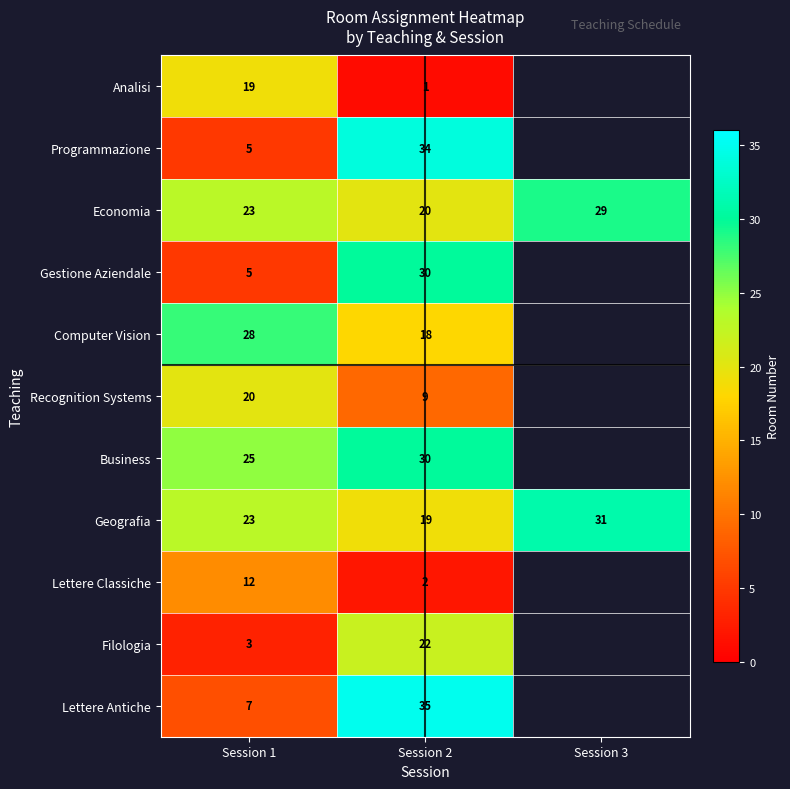

What is the difference between the highest and lowest values at Session 2?

34